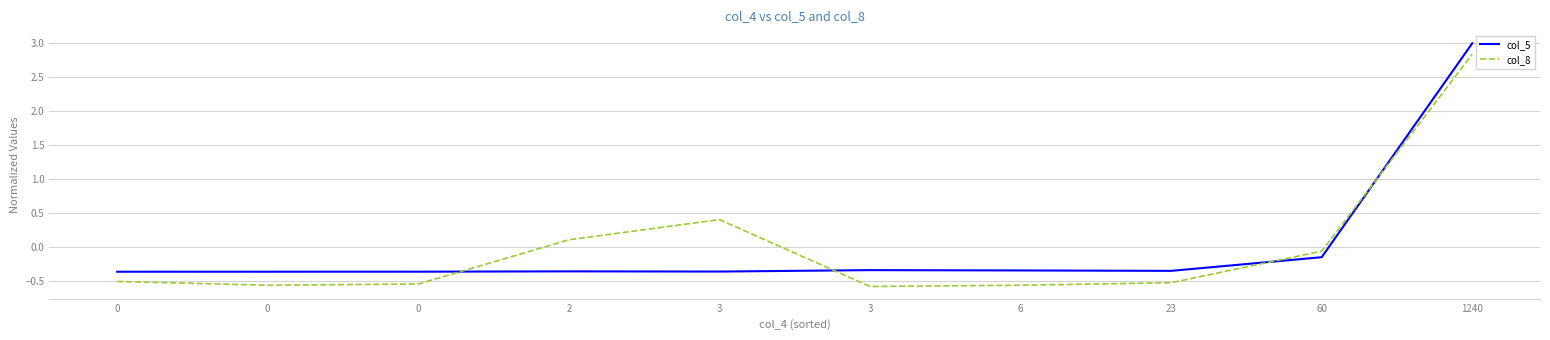

Reading left to right, extract all data points from this chart.

col_5: 0=-0.4	0=-0.4	0=-0.4	2=-0.4	3=-0.4	3=-0.3	6=-0.3	23=-0.4	60=-0.2	1240=3.0
col_8: 0=-0.5	0=-0.6	0=-0.5	2=0.1	3=0.4	3=-0.6	6=-0.6	23=-0.5	60=-0.1	1240=2.8